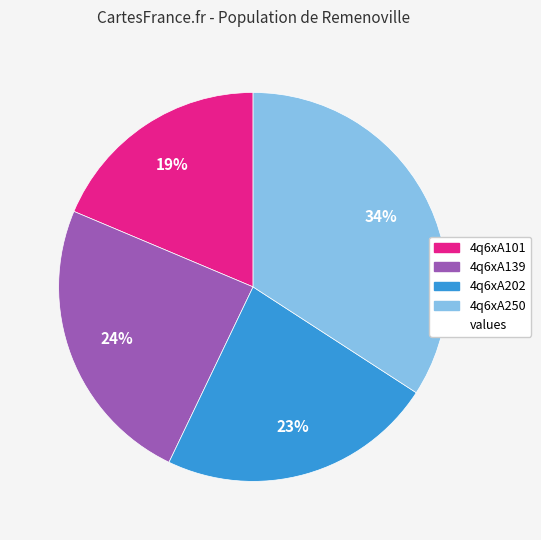

Is there a majority slice in this chart?

No